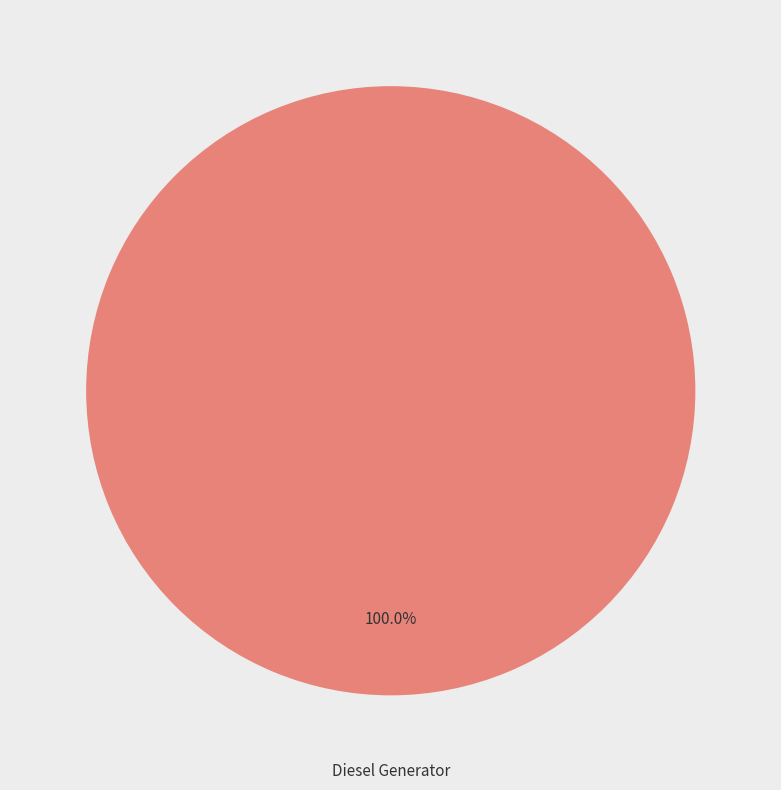

Rank the categories by value from lowest to highest.

Diesel Generator